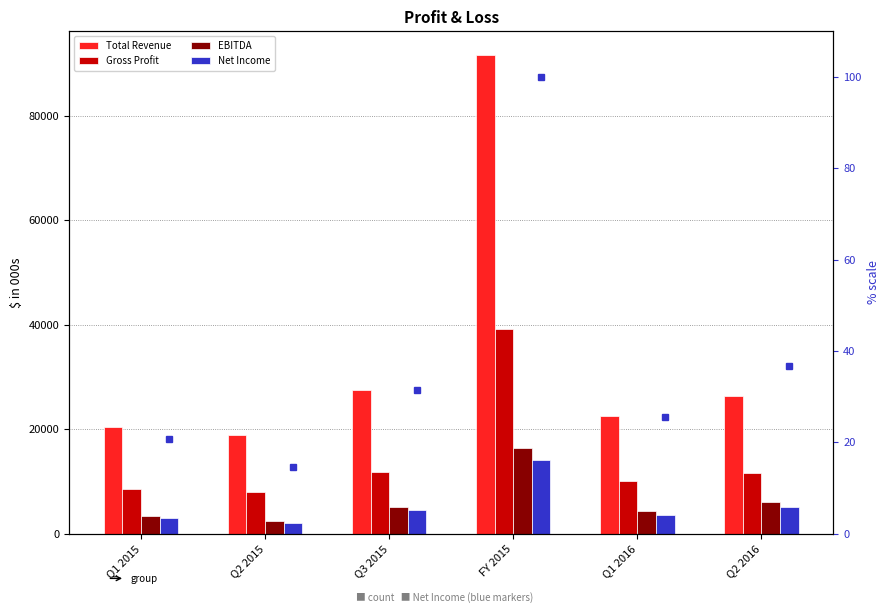

What is the maximum value for Net Income?

14091.3